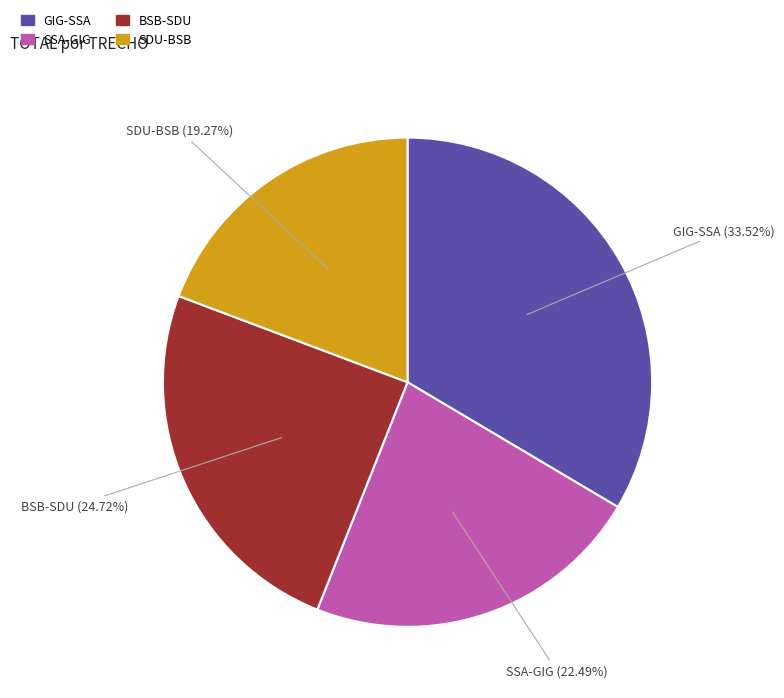

Count the number of slices in the pie.

4